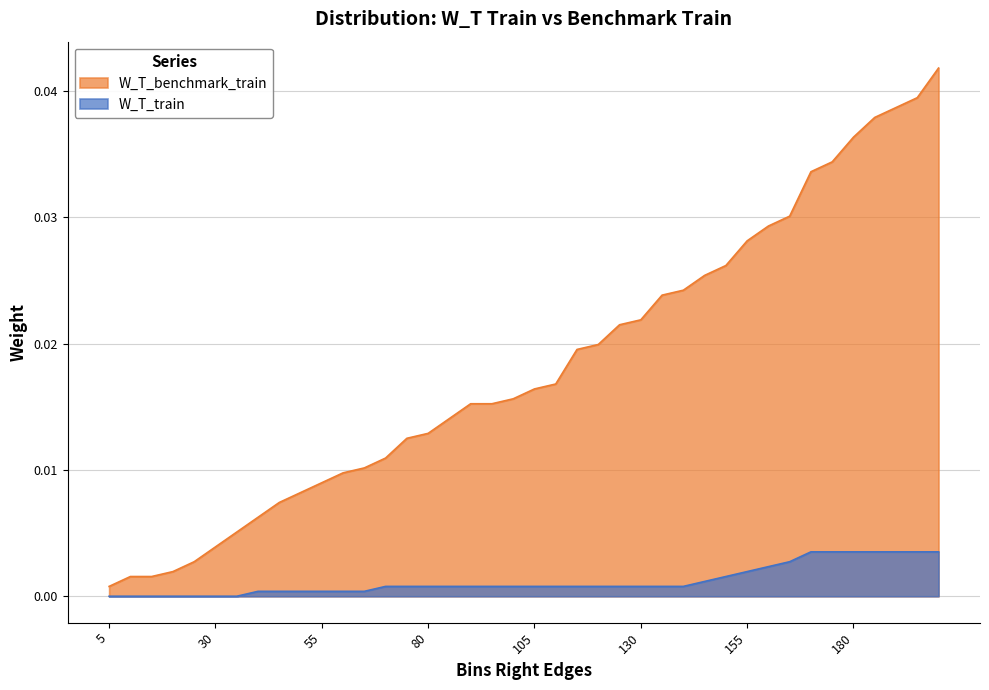

Rank the series by their average value, from lowest to highest.

W_T_train, W_T_benchmark_train